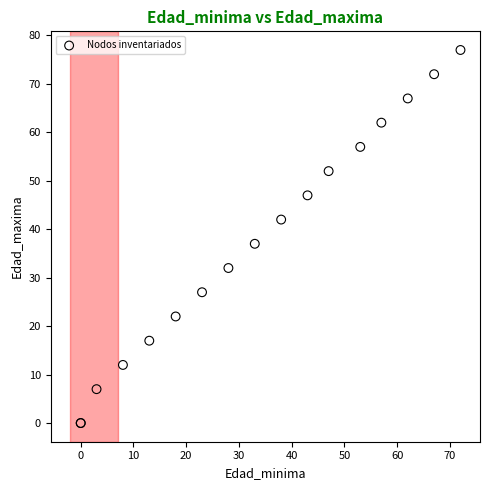

What Y value in the scatter plot is closest to 38?

37